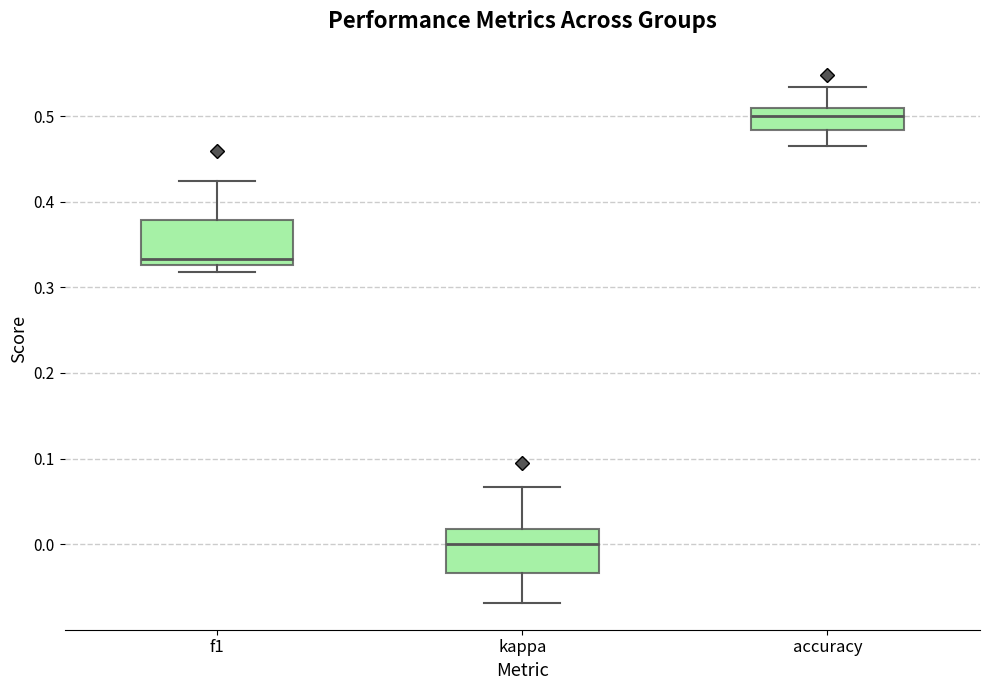

Reading left to right, transcribe this box plot: for each box, give where its median line is, the range the box spans, and where its two whiskers end, as read against the y-axis. The values are not printed on the chart, so give them approximately, as read against the axis.

f1: median 0.33 (just above the box's lower edge), box 0.33 to 0.38, whiskers 0.32 to 0.42
kappa: median 0.00, box -0.03 to 0.02, whiskers -0.07 to 0.07
accuracy: median 0.50, box 0.48 to 0.51, whiskers 0.47 to 0.53